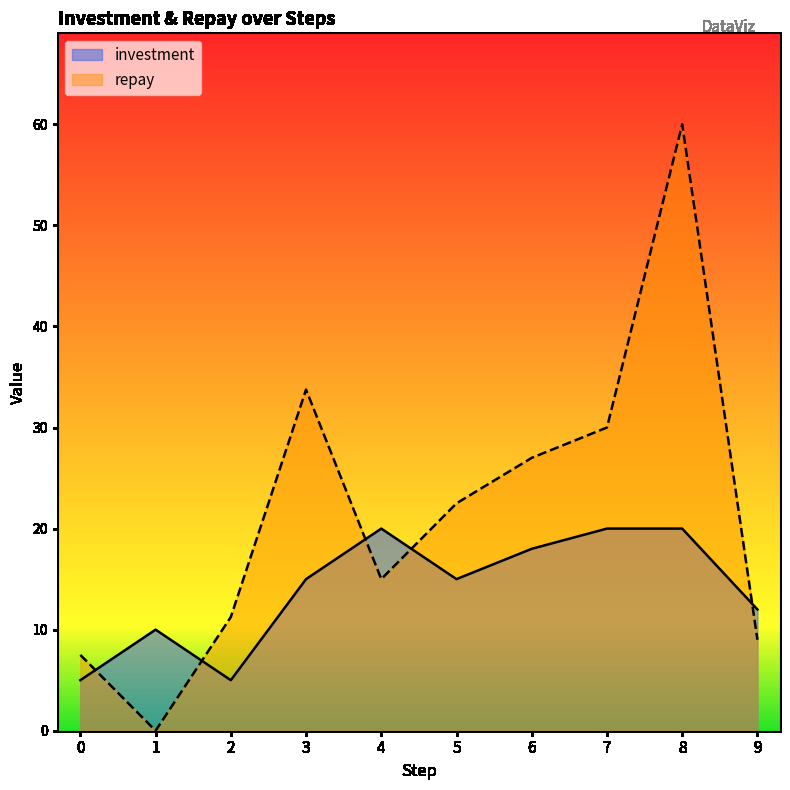

How many data points in investment are less than 15?

4